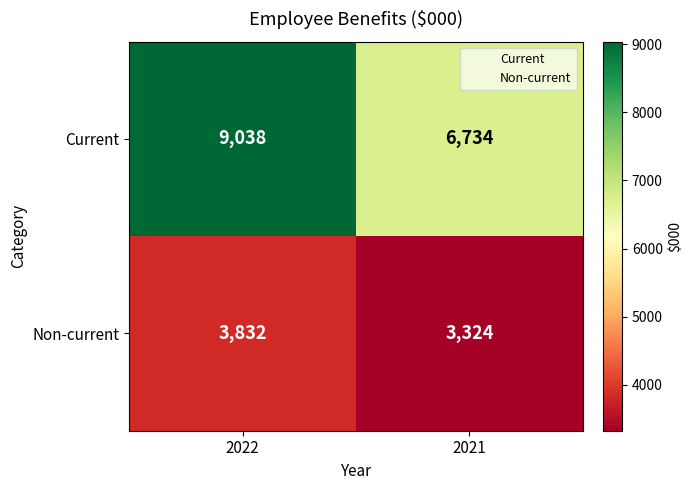

Which series changed the most between 2022 and 2021?

Current